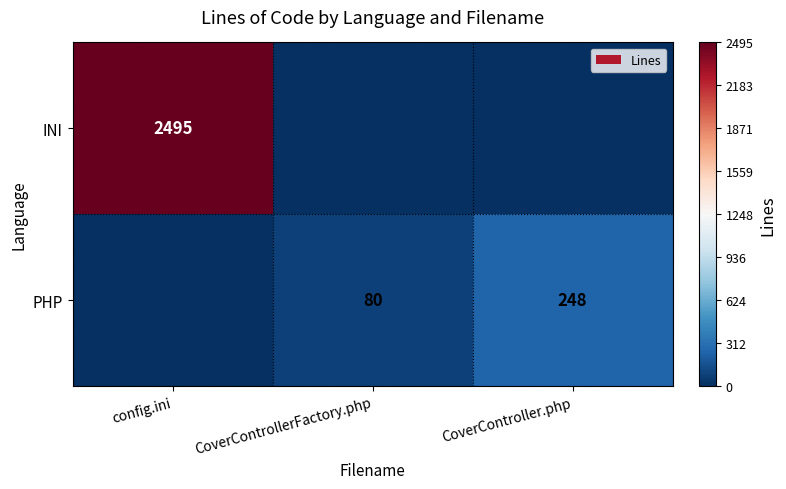

Is it true that PHP equals 112 at CoverControllerFactory.php?

False